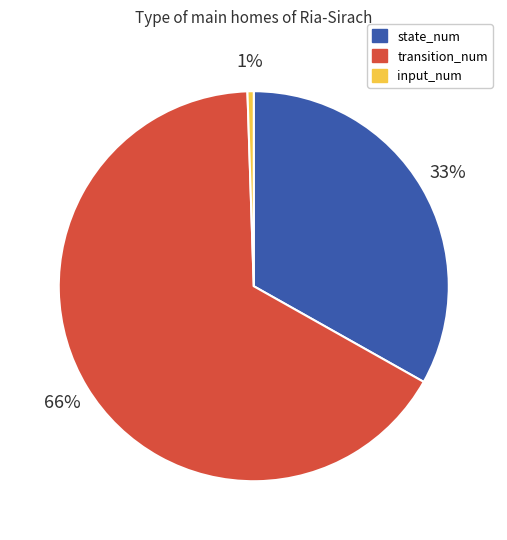

Rank the categories by value from lowest to highest.

input_num, state_num, transition_num